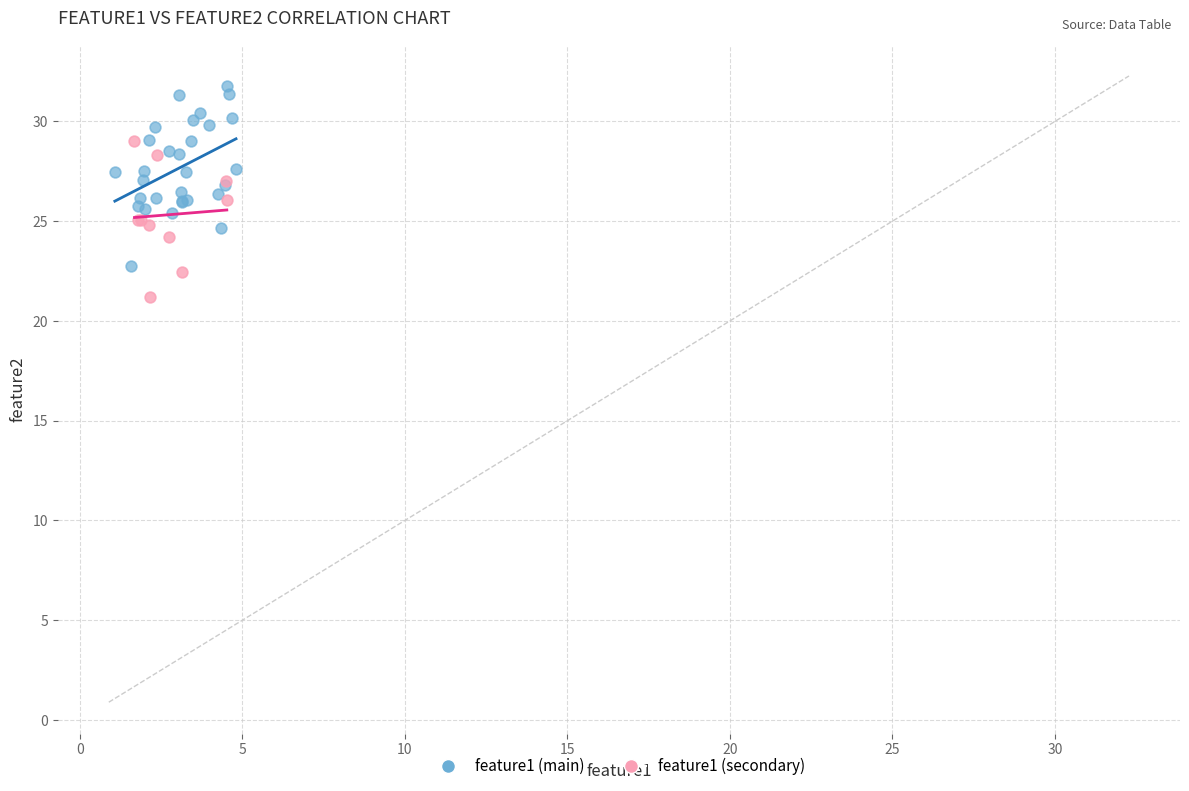

Which series reaches the minimum Y coordinate?

feature1 (secondary)